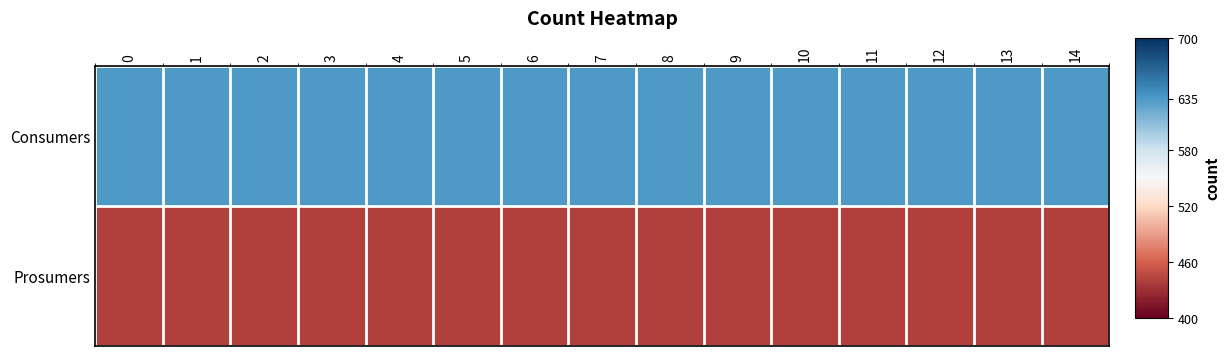

How many series are shown in this chart?

2